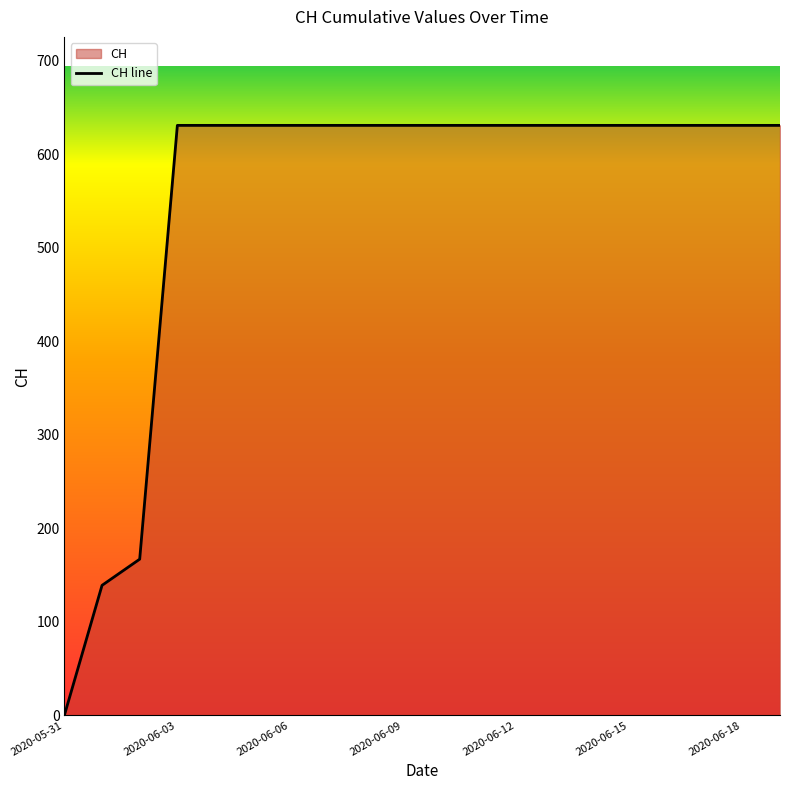

The value at 2020-06-01 is 40. True or false?

False